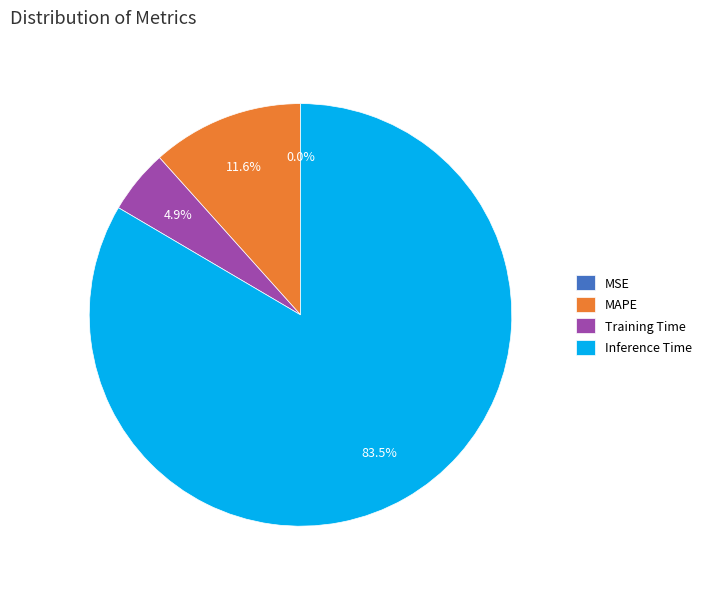

What portion of the pie excludes MAPE?

88.4%